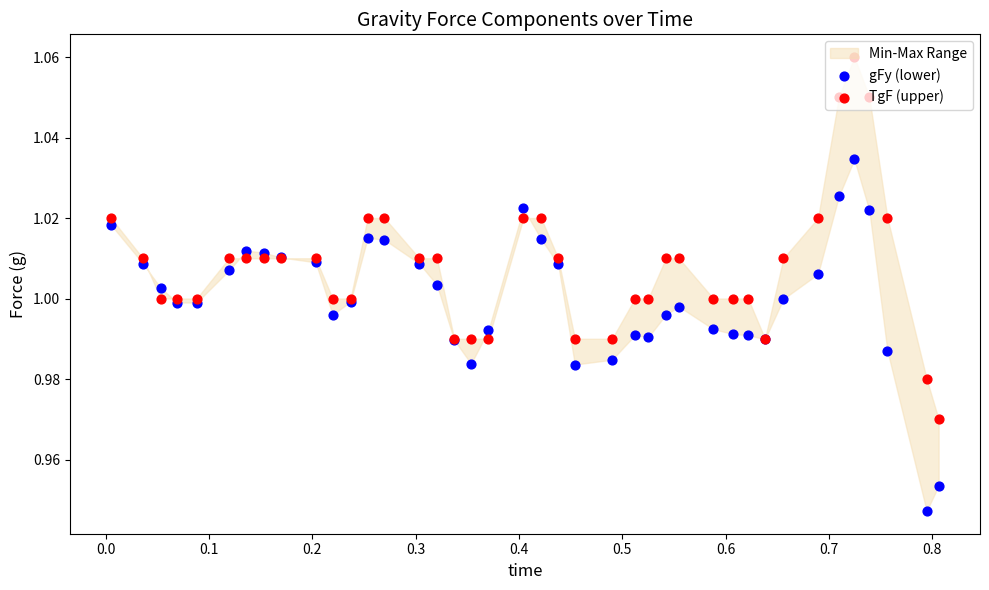

What are all the series names shown in the legend?

gFy (lower), TgF (upper)